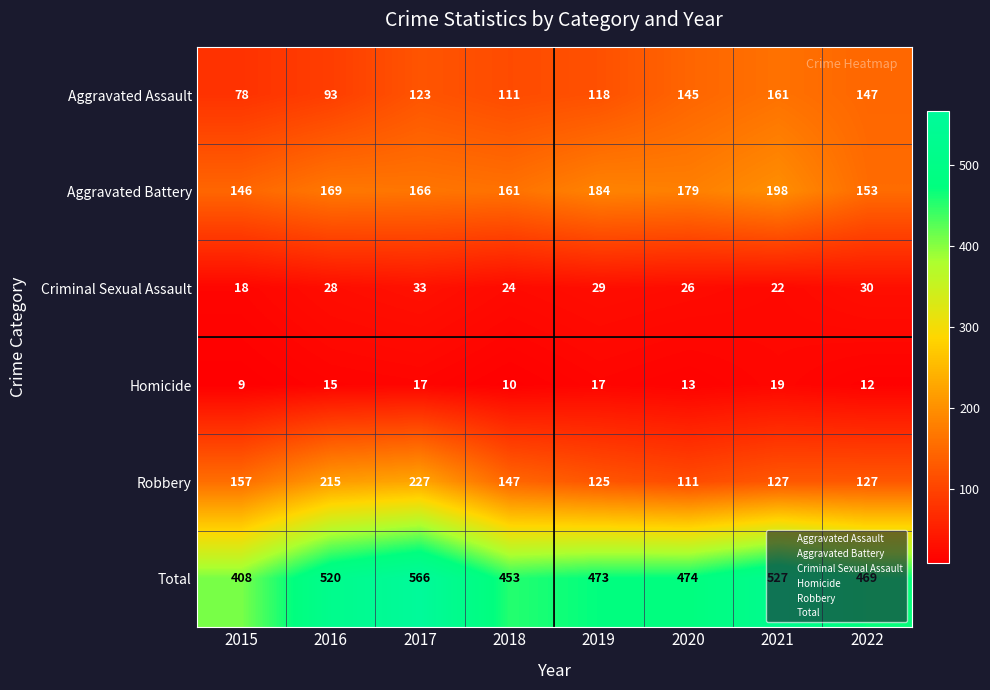

What is the difference between the maximum and minimum values in the Homicide series?

10